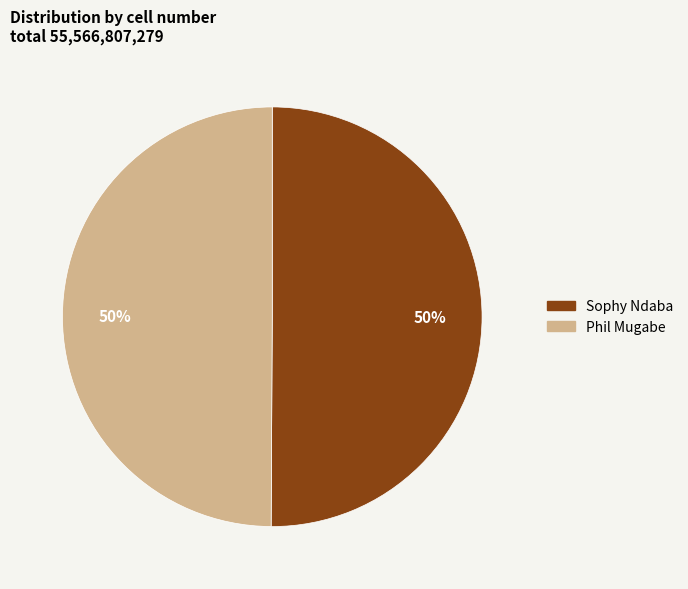

How many slices are in this pie chart?

2